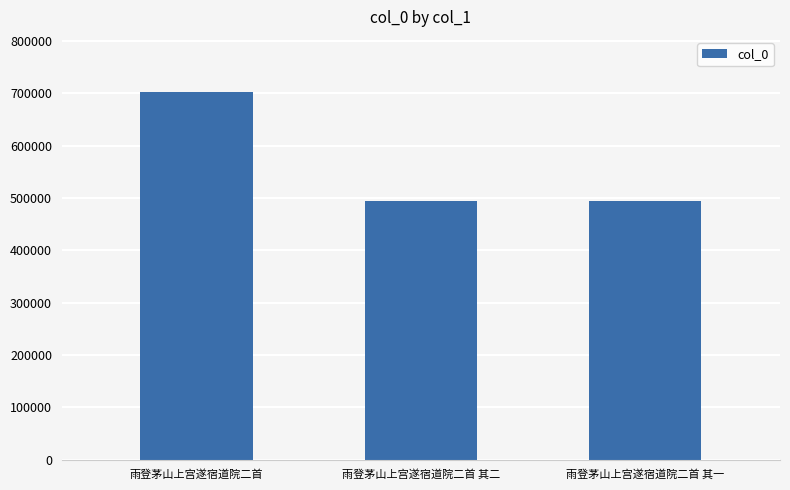

Is it true that the value at 雨登茅山上宫遂宿道院二首 is 946713?

False